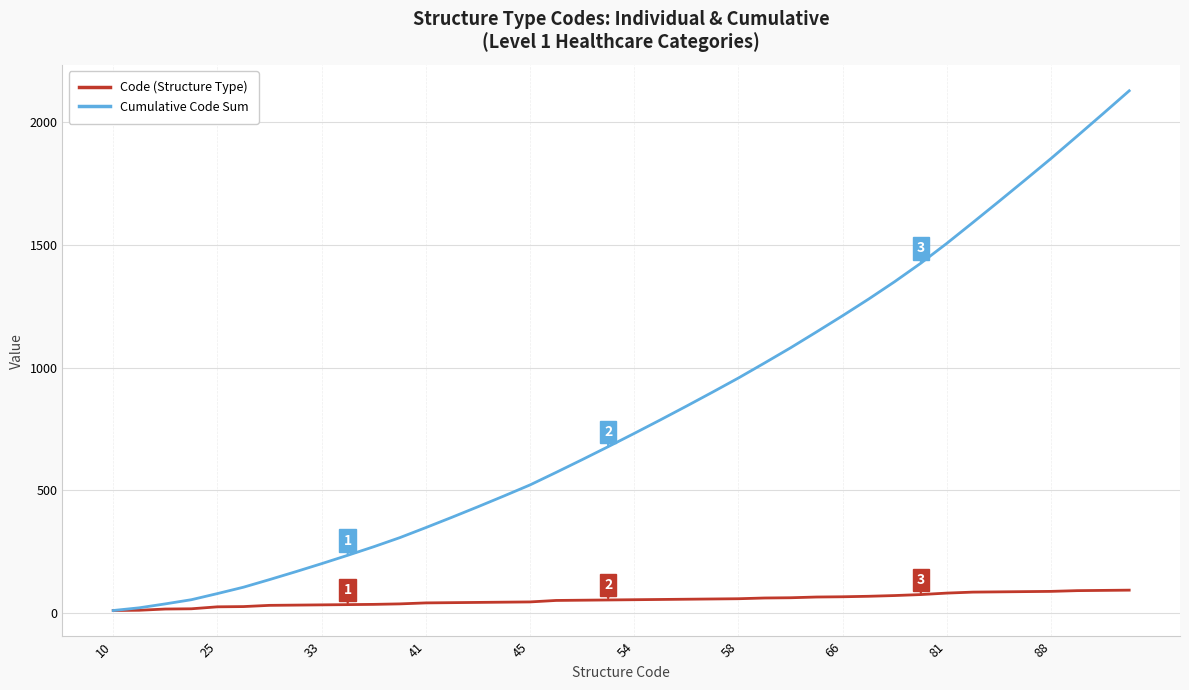

What is the greatest value displayed?

2129